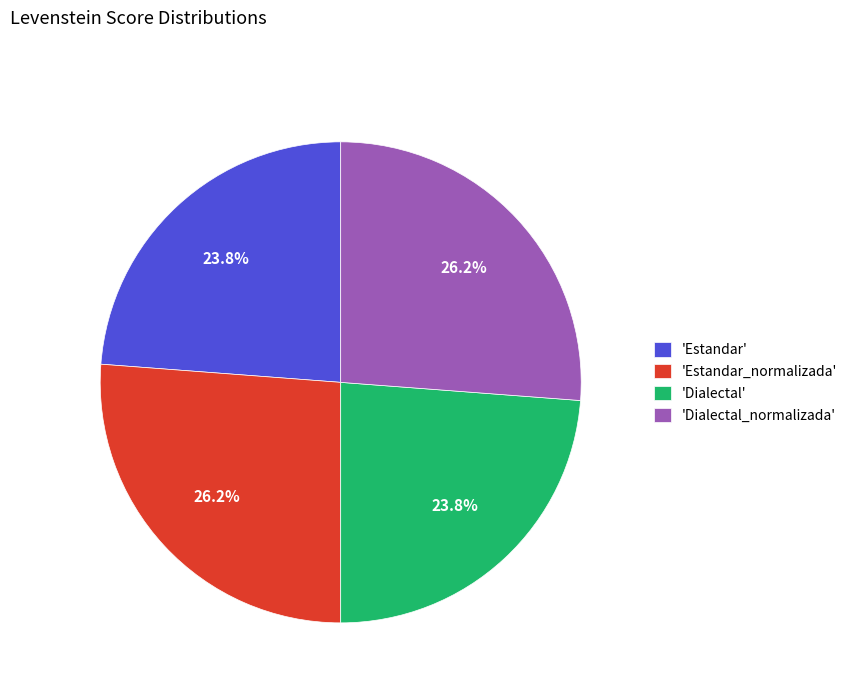

What is the ratio of the value at 'Estandar_normalizada' to the value at 'Dialectal_normalizada'?

1.0